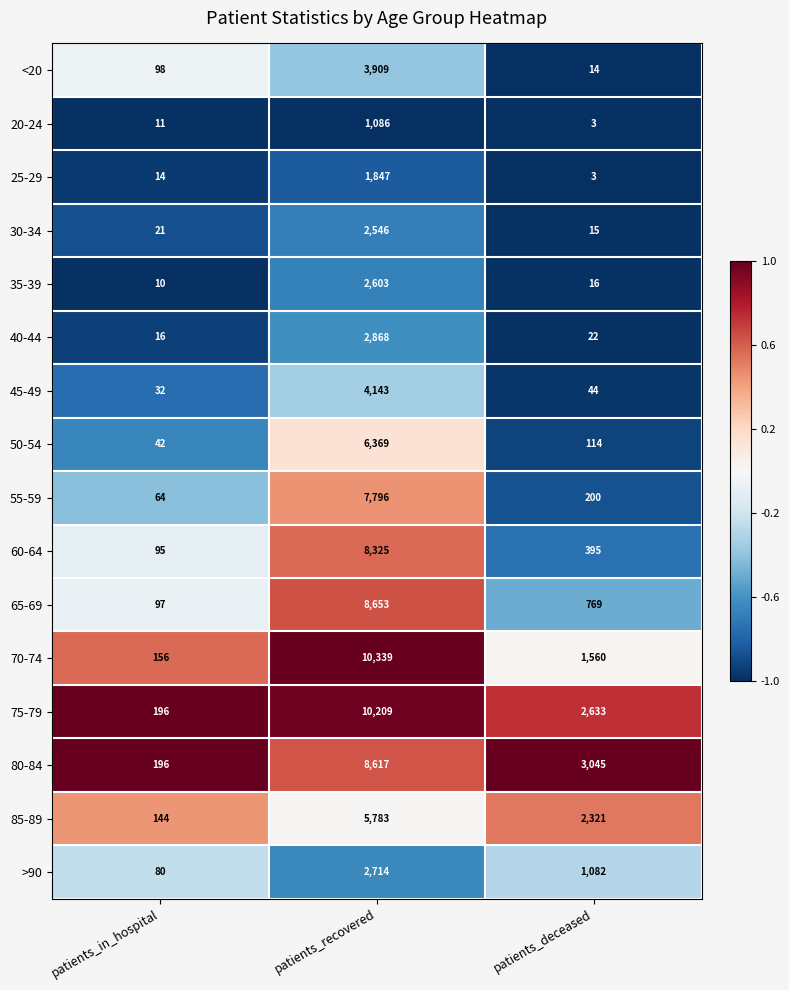

List the series in order of their peak value, highest first.

70-74, 75-79, 65-69, 80-84, 60-64, 55-59, 50-54, 85-89, 45-49, <20, 40-44, >90, 35-39, 30-34, 25-29, 20-24